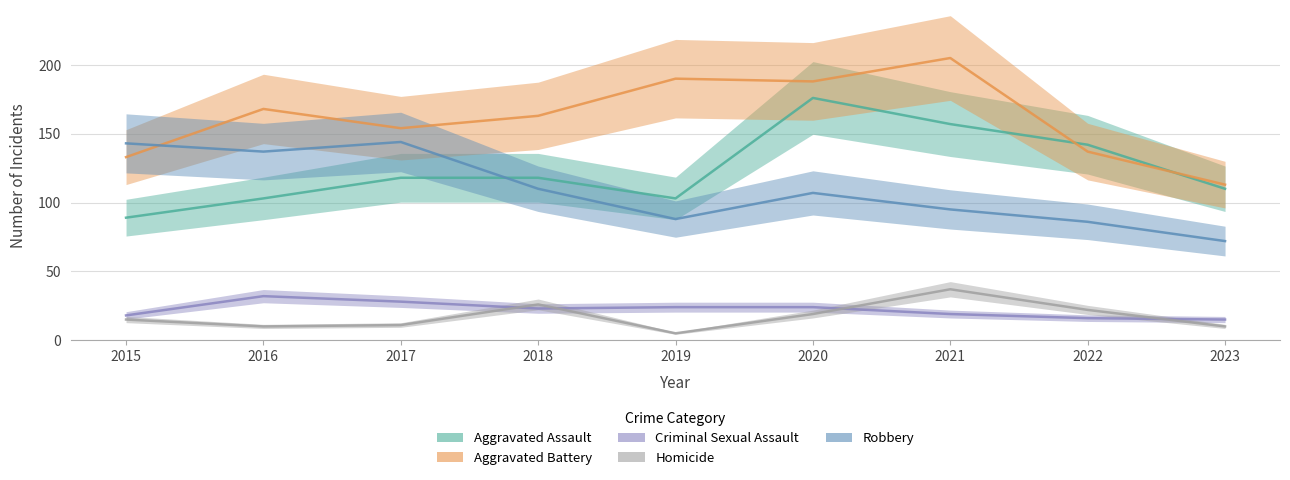

Read the Aggravated Battery value at 2019, to the nearest 5.

190